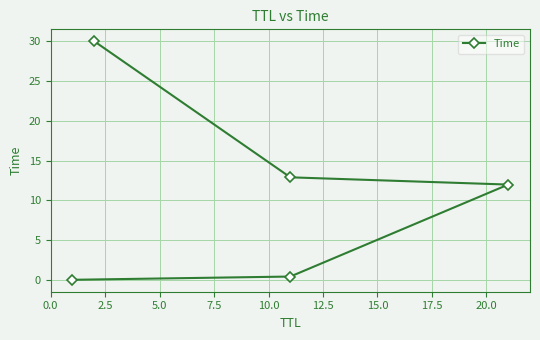

Count the number of data series in this chart.

1